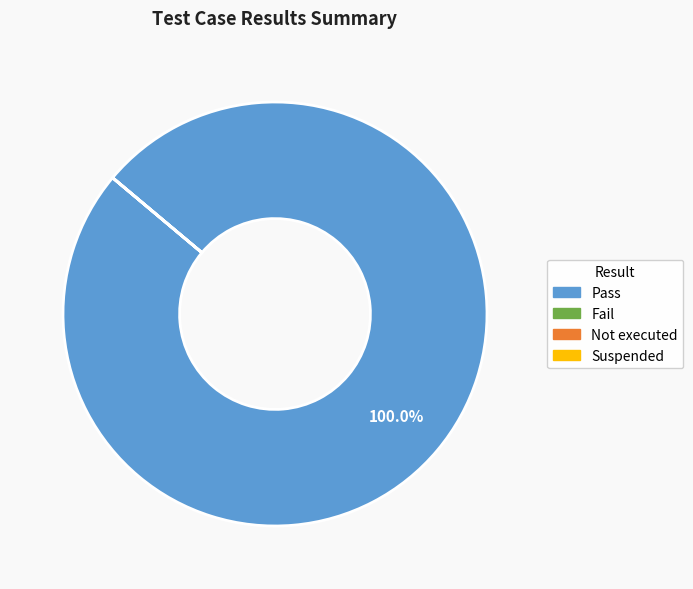

Is there any slice that represents more than half of the pie?

Yes